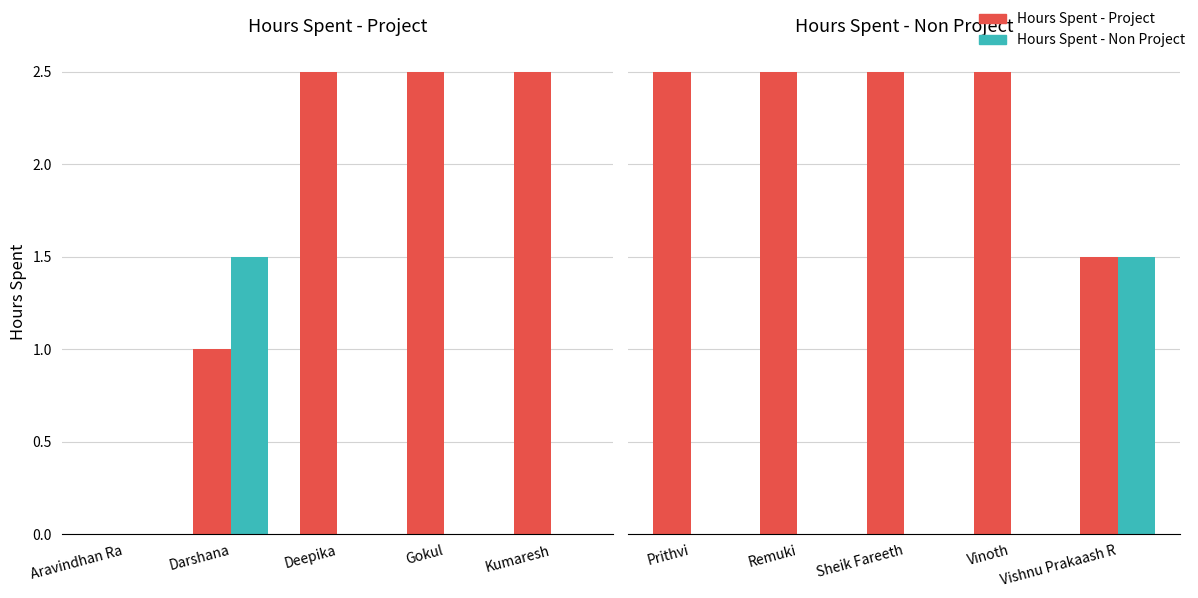

Rank the series at Prithvi from lowest to highest value.

Hours Spent - Non Project, Hours Spent - Project